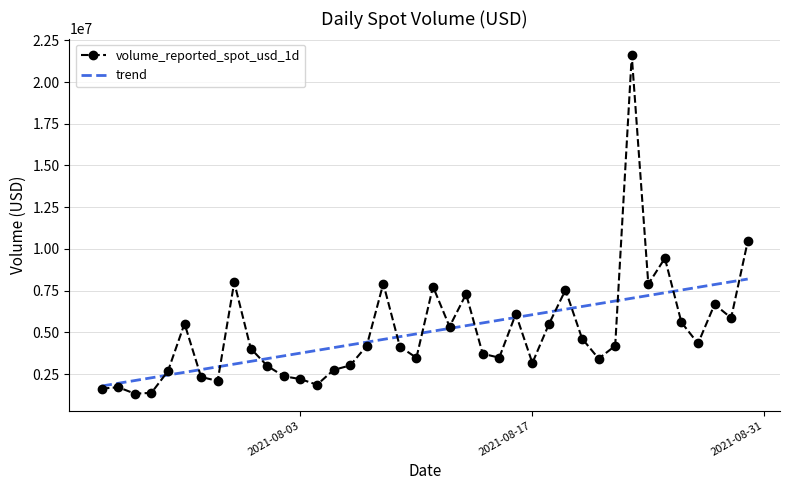

What is the greatest value displayed?

21588467.7